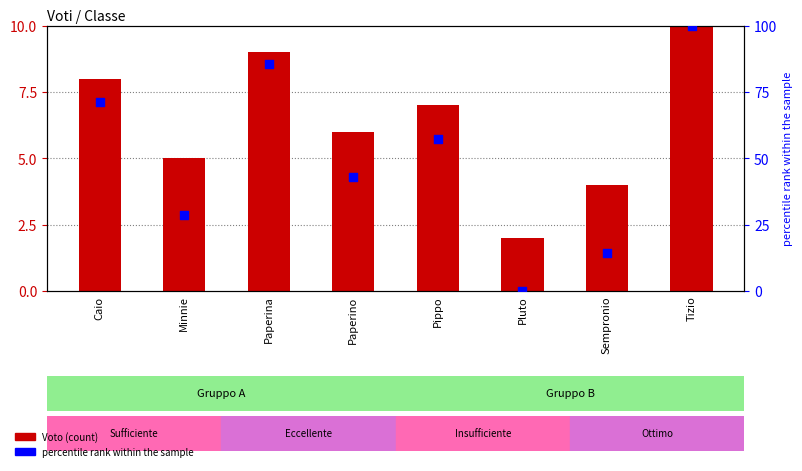

At how many categories does at least one series exceed 95?

1